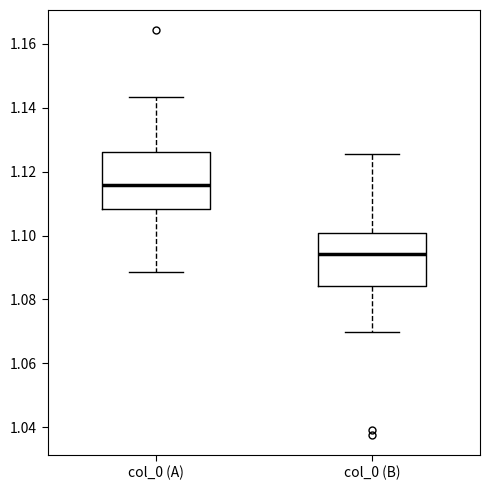

Which box's median line is the lowest?

col_0 (B)